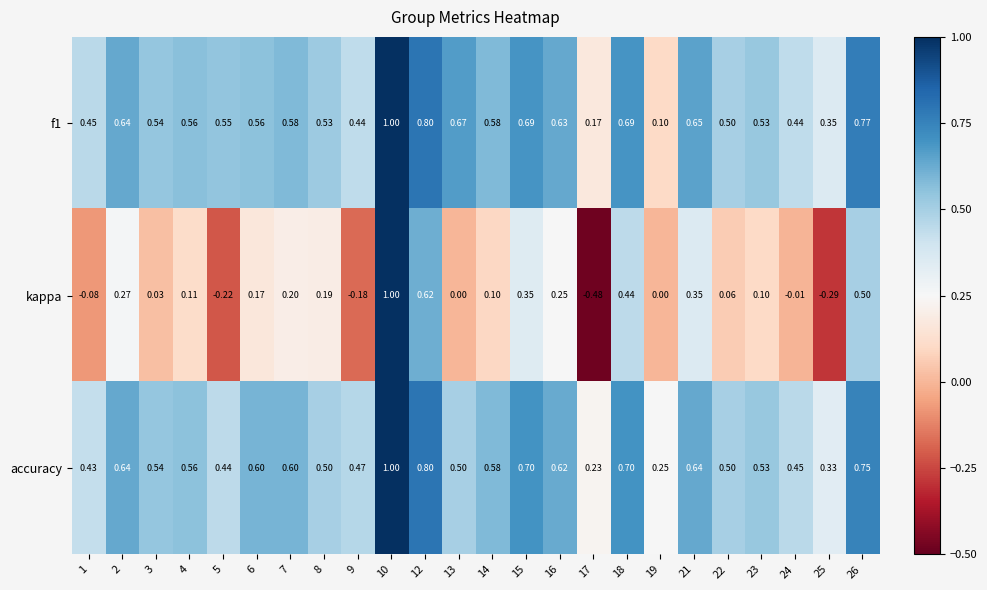

Which series has the widest spread of values?

kappa